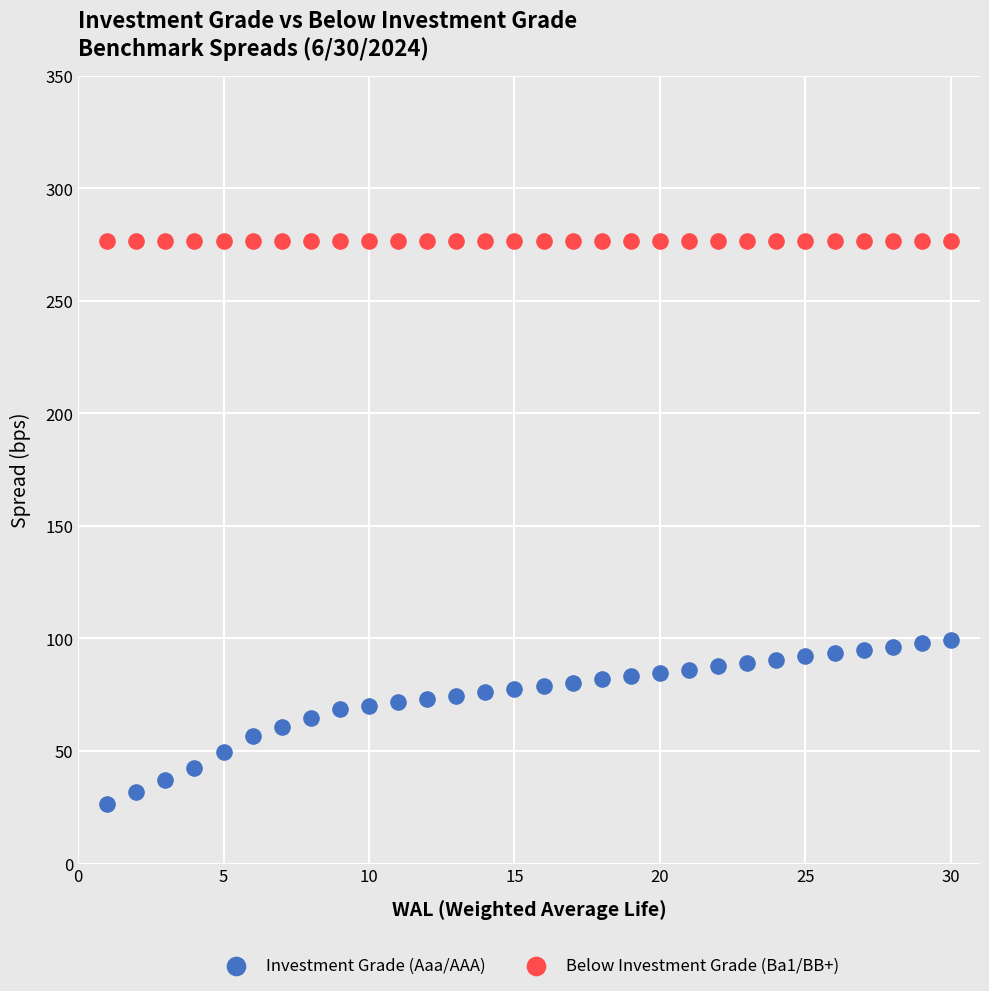

Which series contains the highest Y value?

Below Investment Grade (Ba1/BB+)